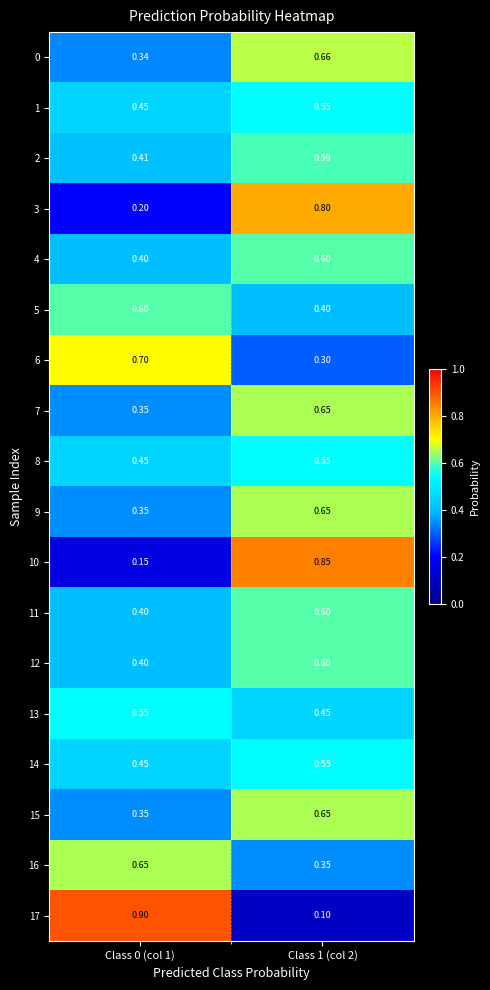

Is the value of 7 at Class 1 (col 2) greater than the value of 6 at Class 1 (col 2)?

Yes